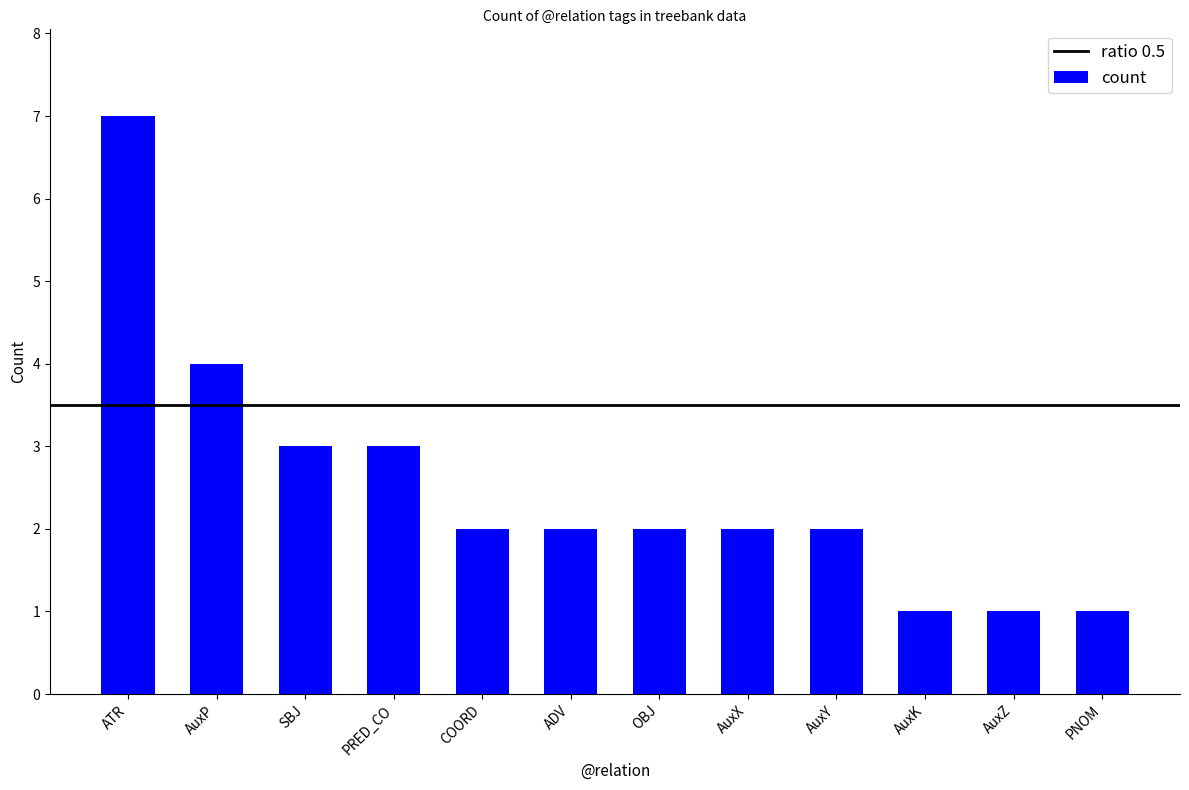

What is the sum of all values?

30